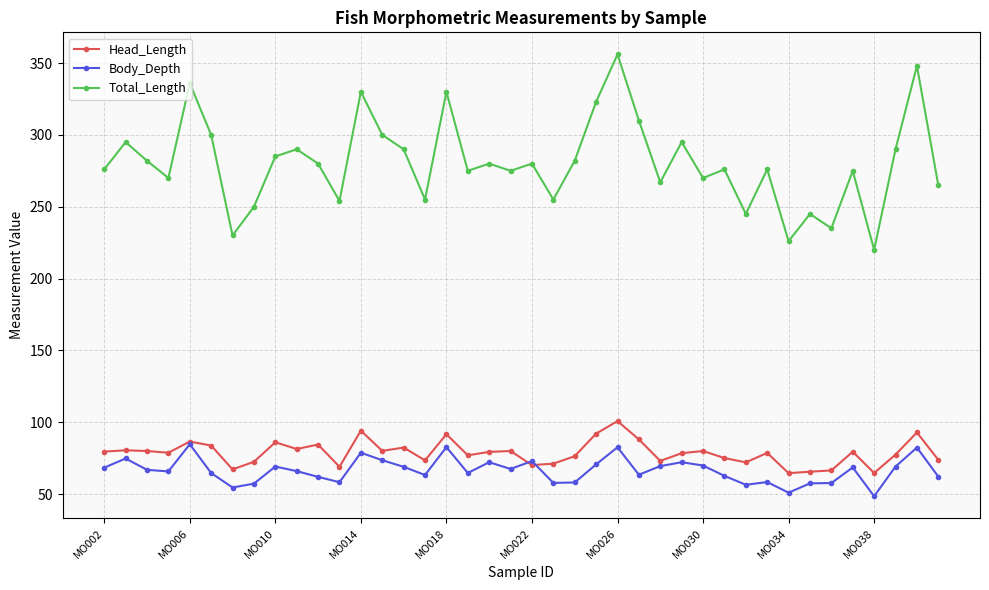

How many data points in Head_Length are less than 79?

20